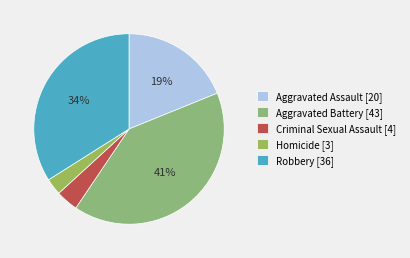

Count the number of slices in the pie.

5